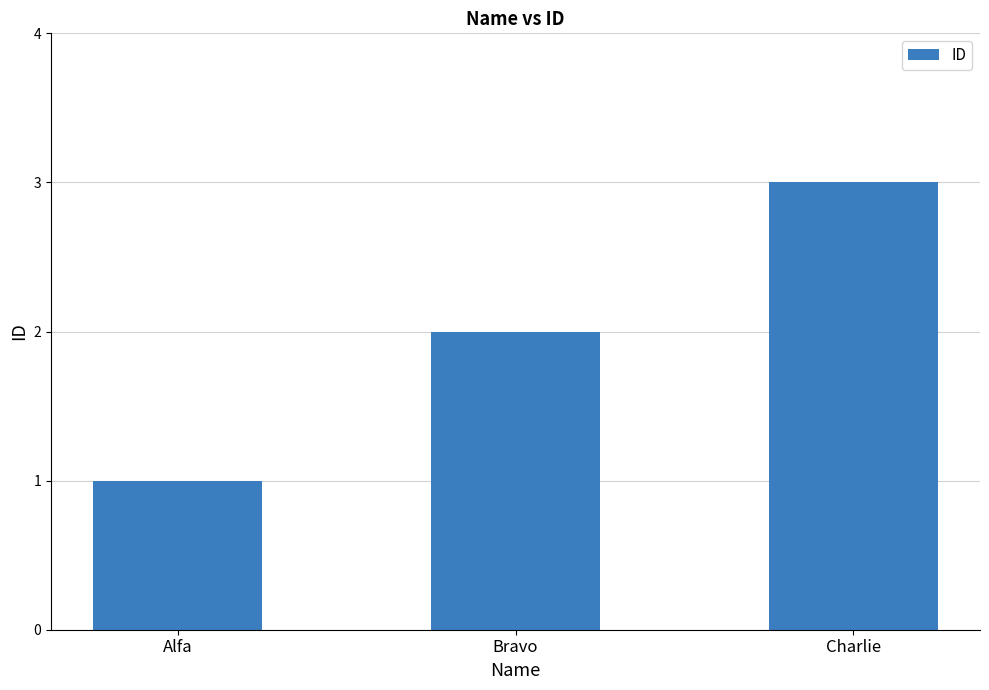

Reading left to right, transcribe all the data shown in this chart.

1	2	3